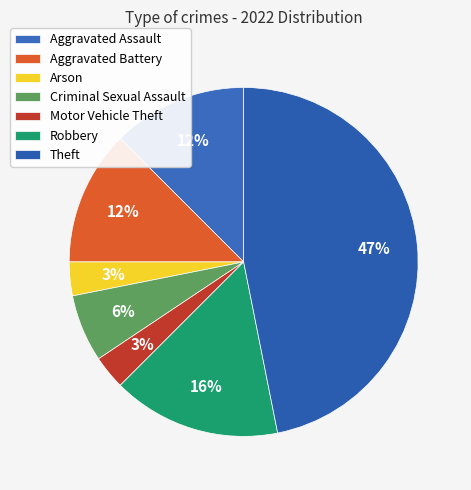

Does Robbery represent more than half of the total?

No